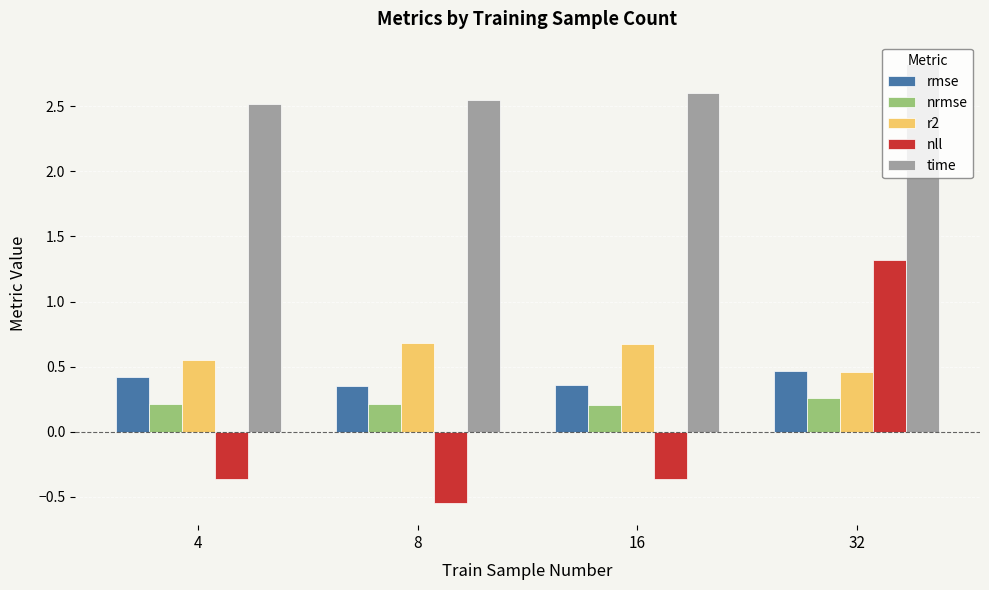

True or false: nll has a value of 1.7 at 32.

False